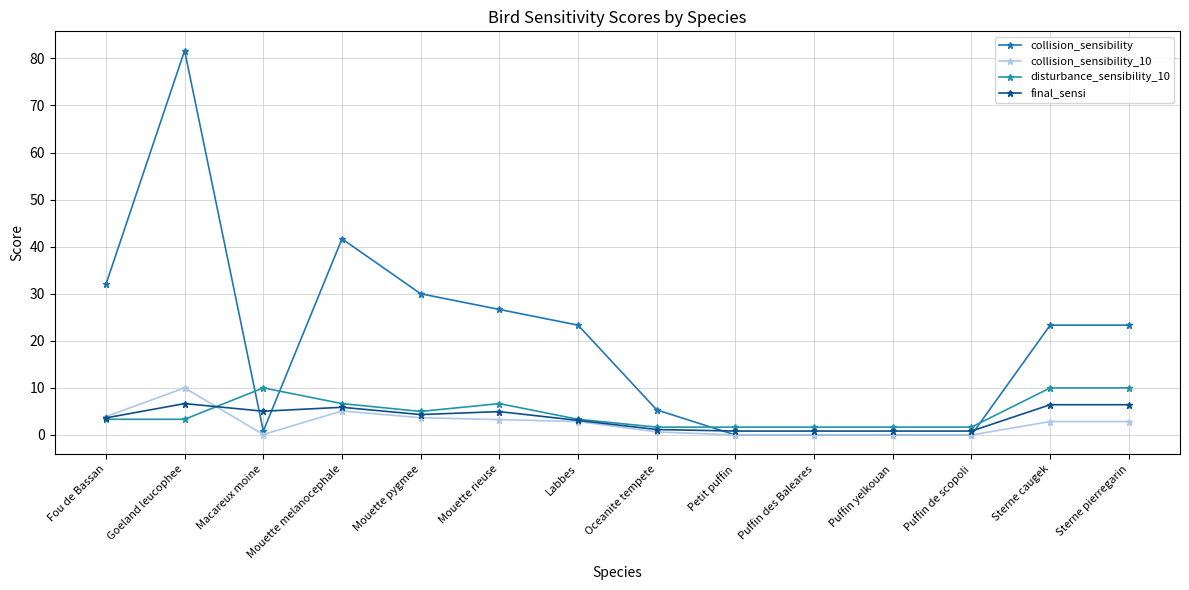

How many lines are shown in the chart?

4